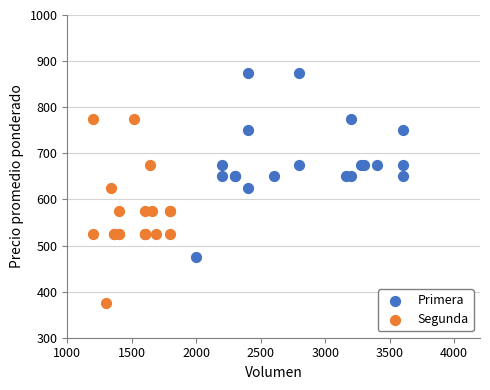

Which series reaches the maximum Y coordinate?

Primera